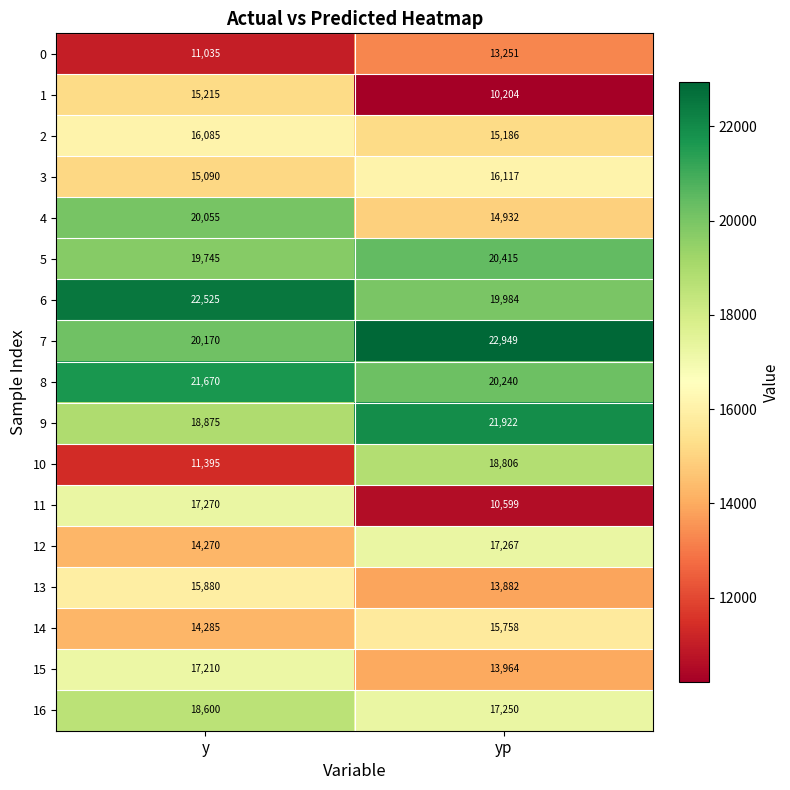

Which series has the largest range (max minus min)?

10